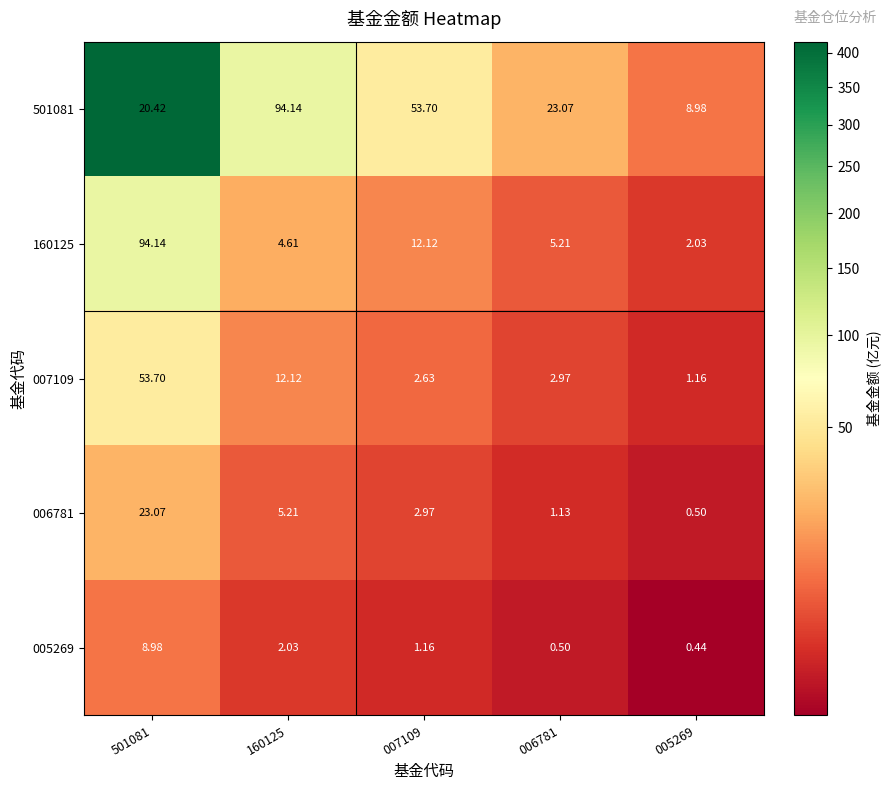

What is the total value across all series at 005269?

13.1